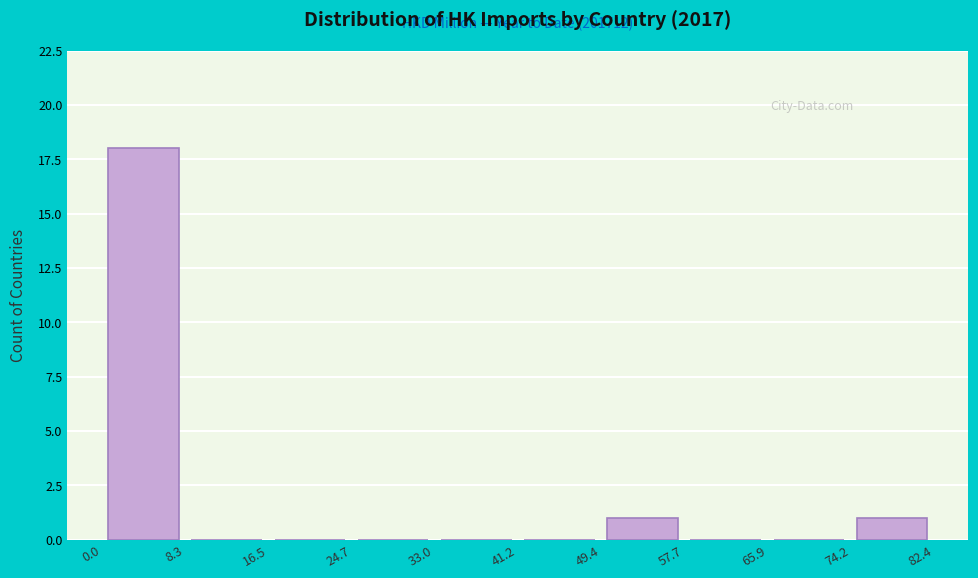

Over which range of the x-axis is the bar tallest?

0.0 to 8.3